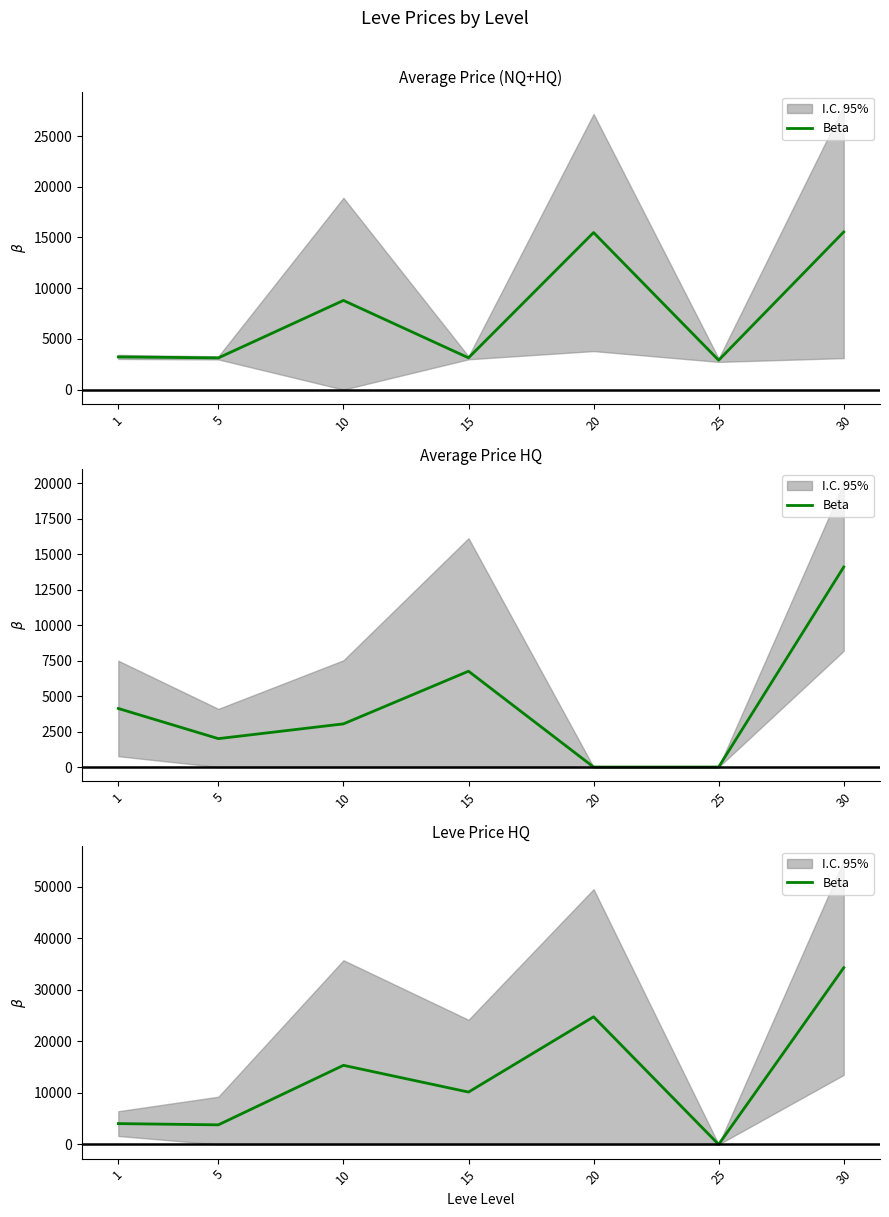

The chart shows a value of 1545.4 at 1. True or false?

False